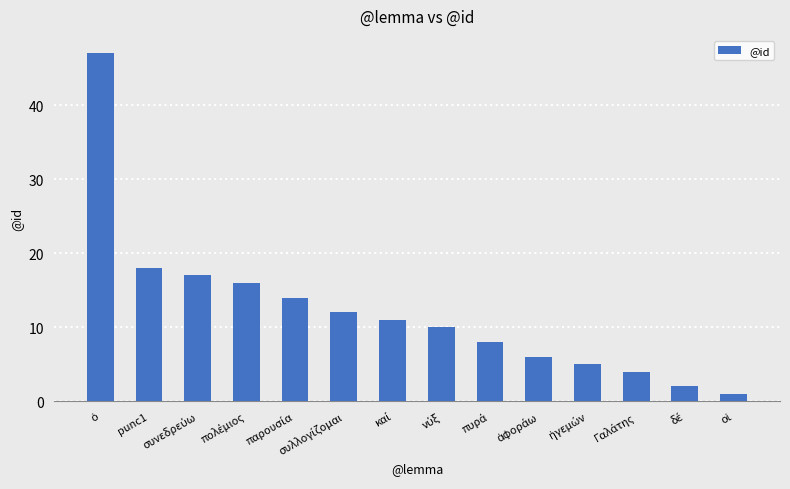

How many bars are there in total?

14